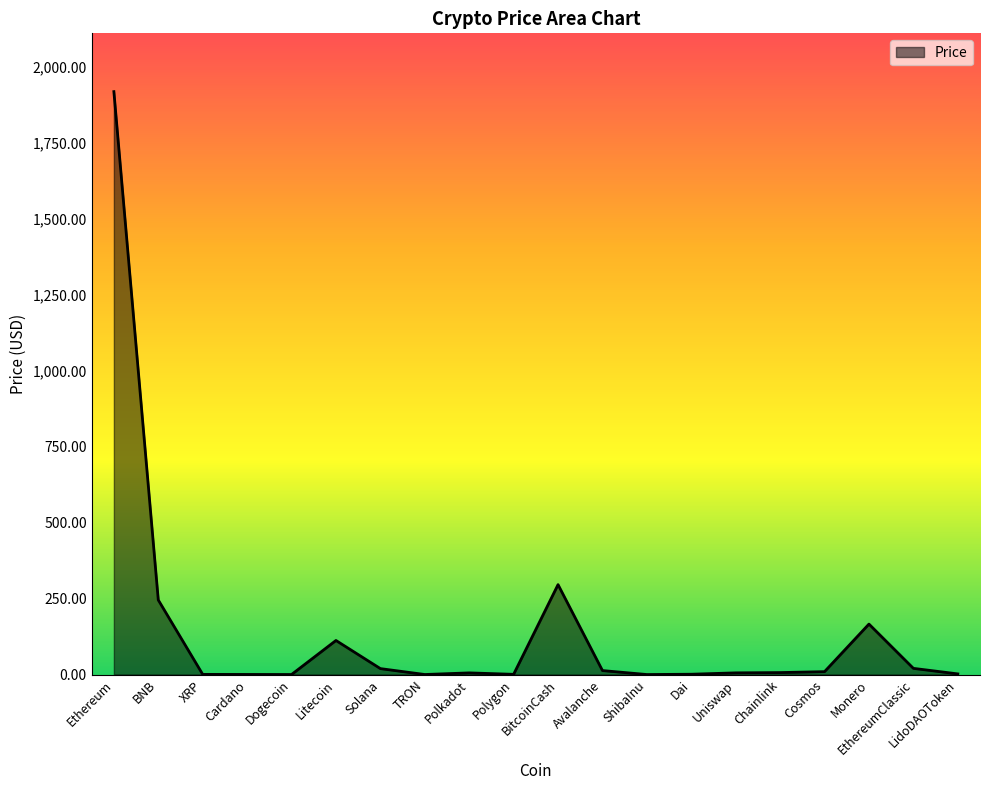

What value does the data have at Ethereum?

1918.1